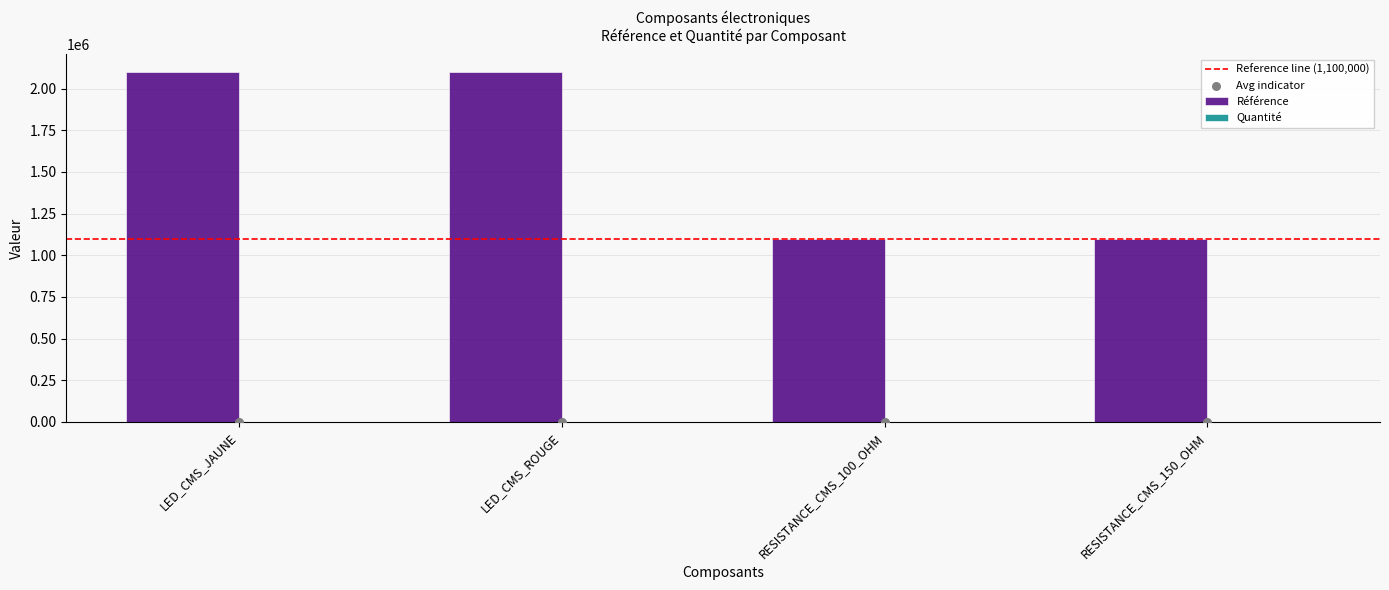

What is the change in value from LED_CMS_ROUGE to RESISTANCE_CMS_150_OHM?

-999079